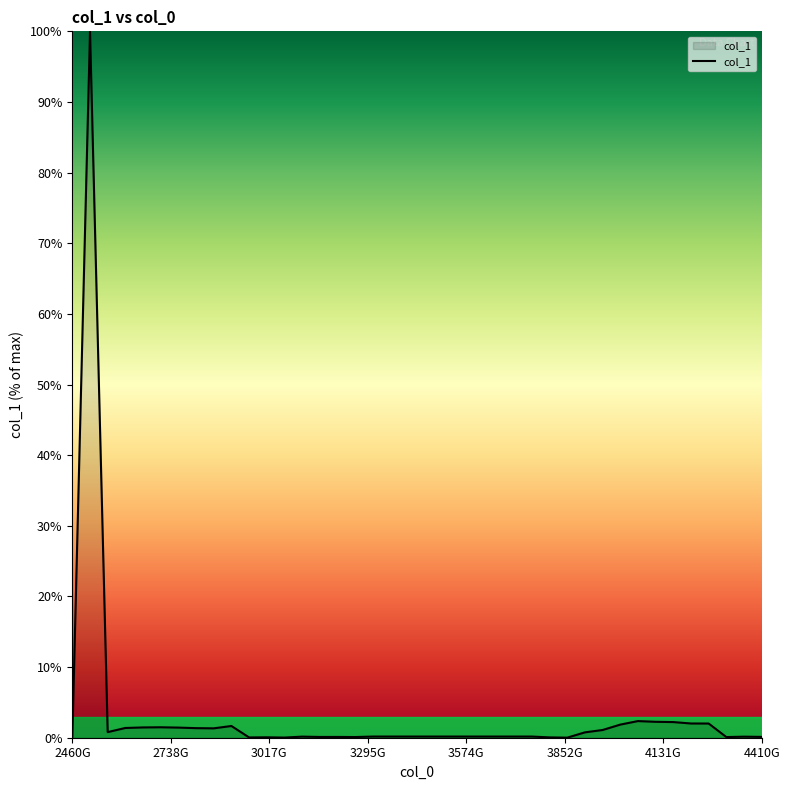

What is the difference between the maximum and minimum values?

100.0